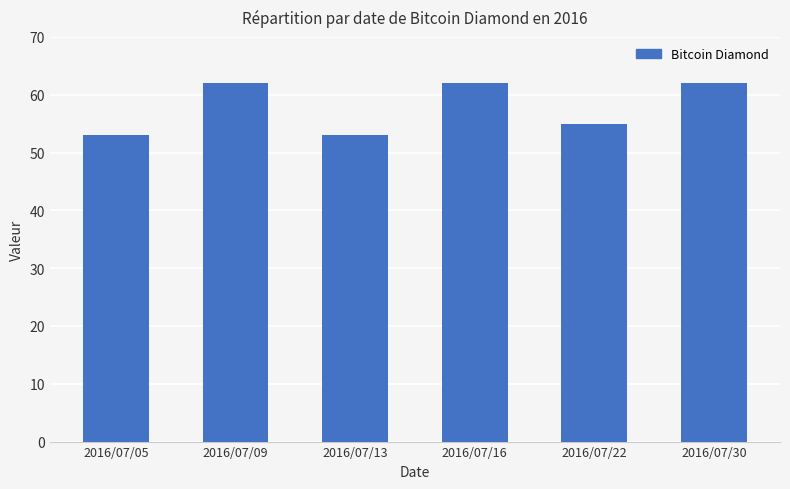

What is the smallest value displayed?

53